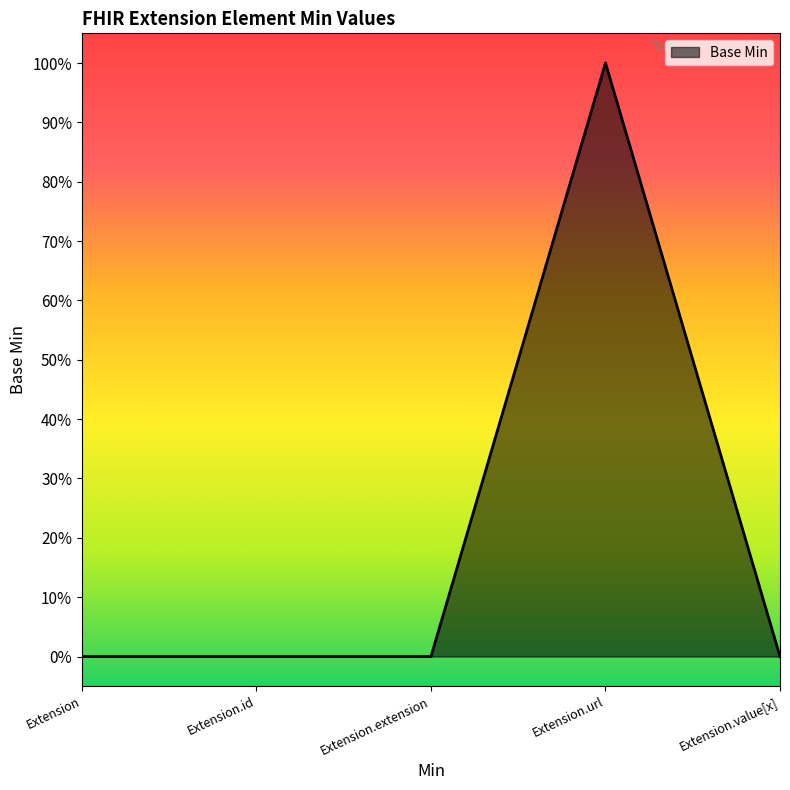

What is the change in value from Extension.extension to Extension.url?

+1